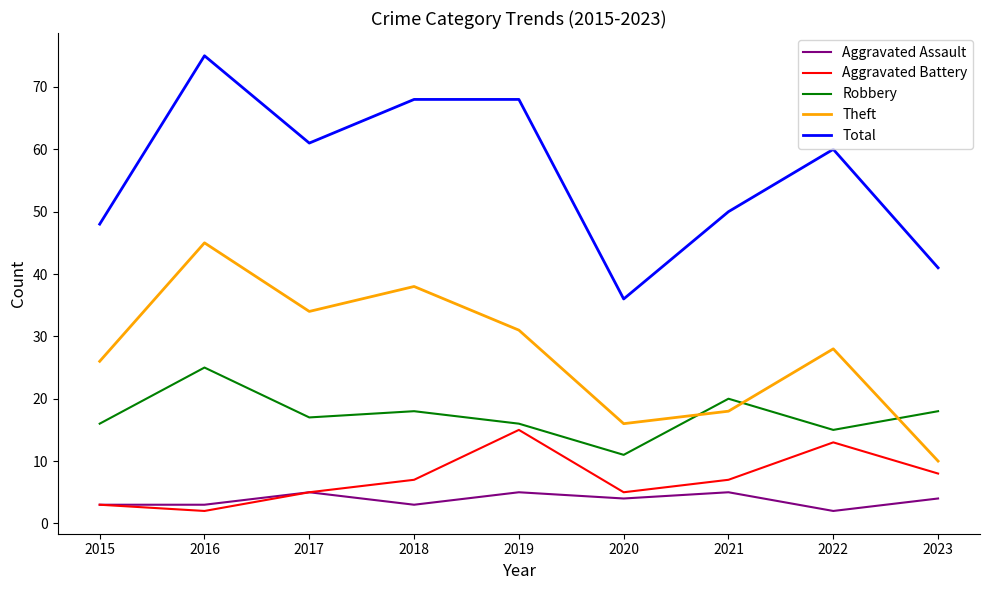

Which category has the highest value in the Theft series?

2016